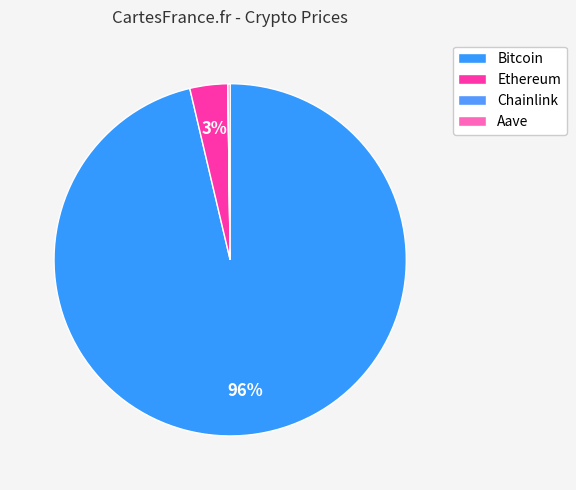

To the nearest percent, what is the combined percentage of Chainlink and Bitcoin?

96%